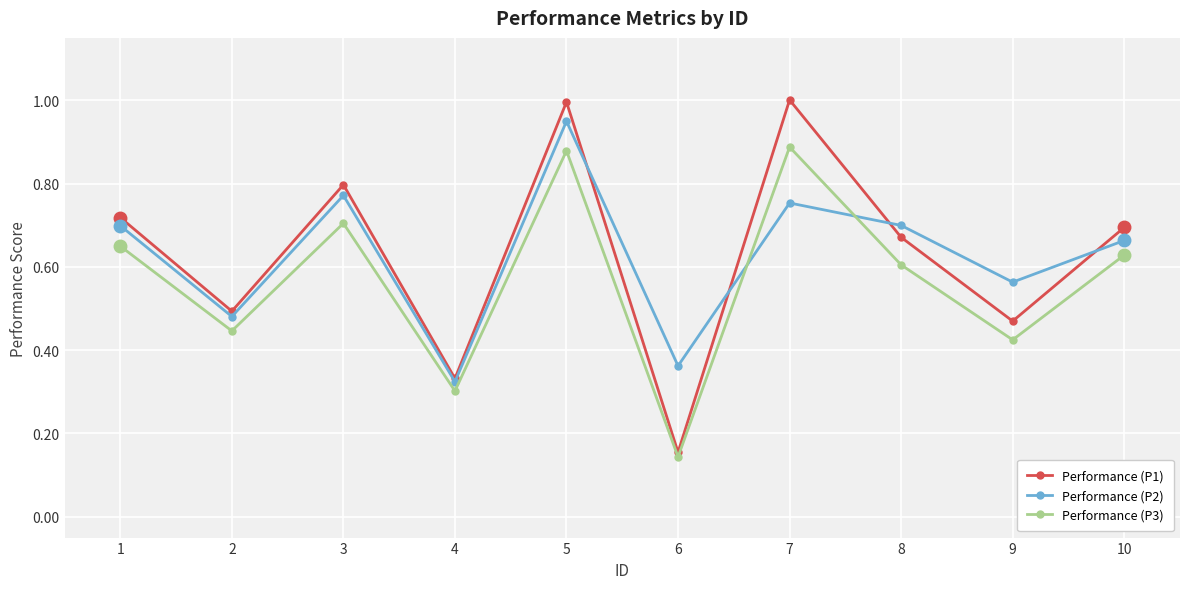

What is the value of the Performance (P1) point at the 5th from the left?

1.0